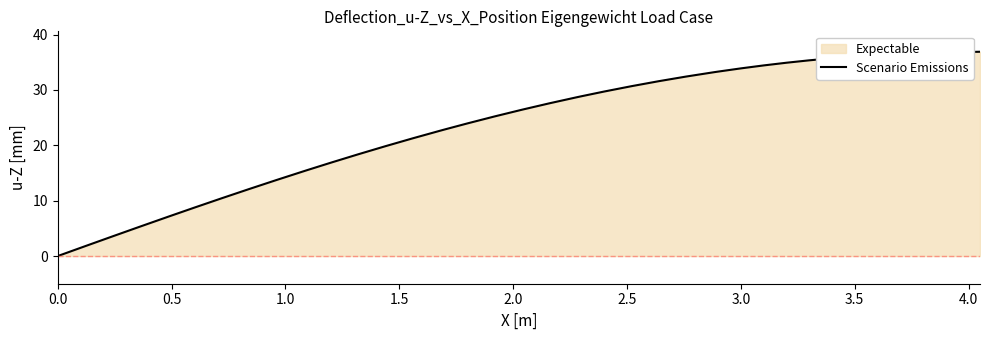

What is the greatest value displayed?

36.9